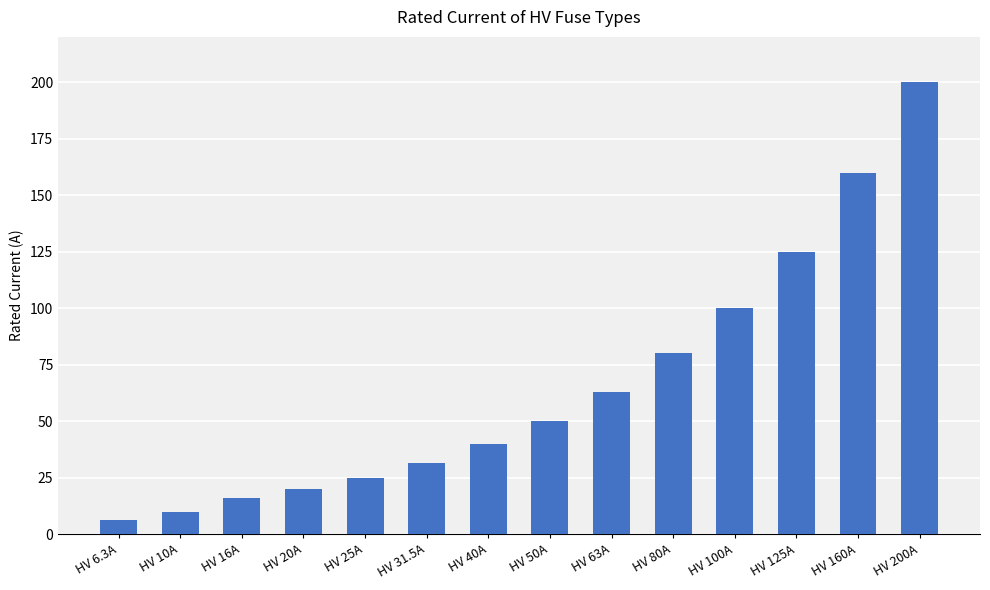

What is the sum of all values?

926.8